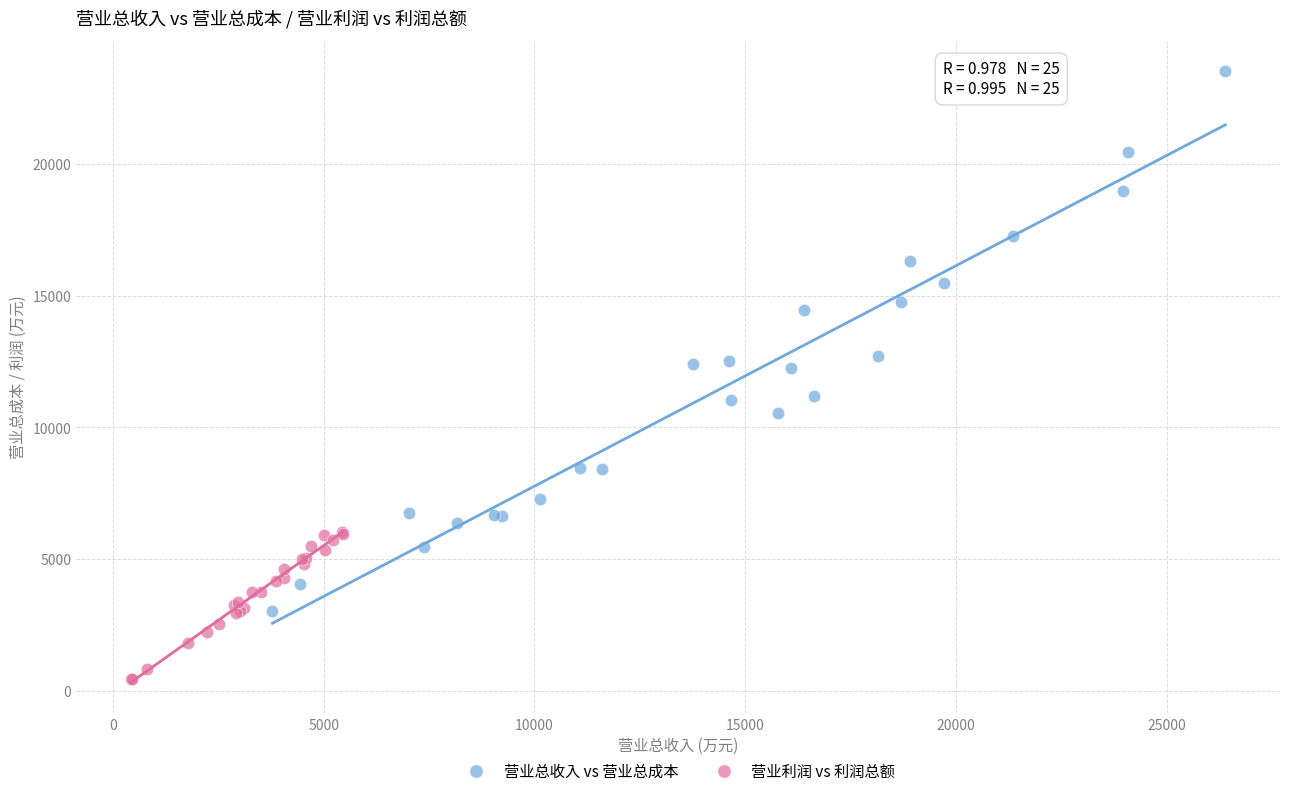

Which series reaches the minimum Y coordinate?

营业利润 vs 利润总额